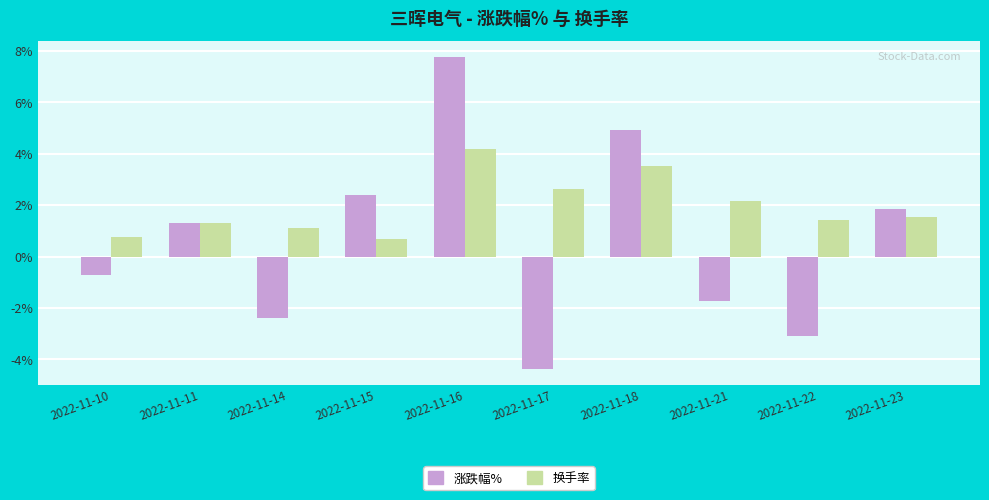

What is the total value across all series at 2022-11-21?

0.4